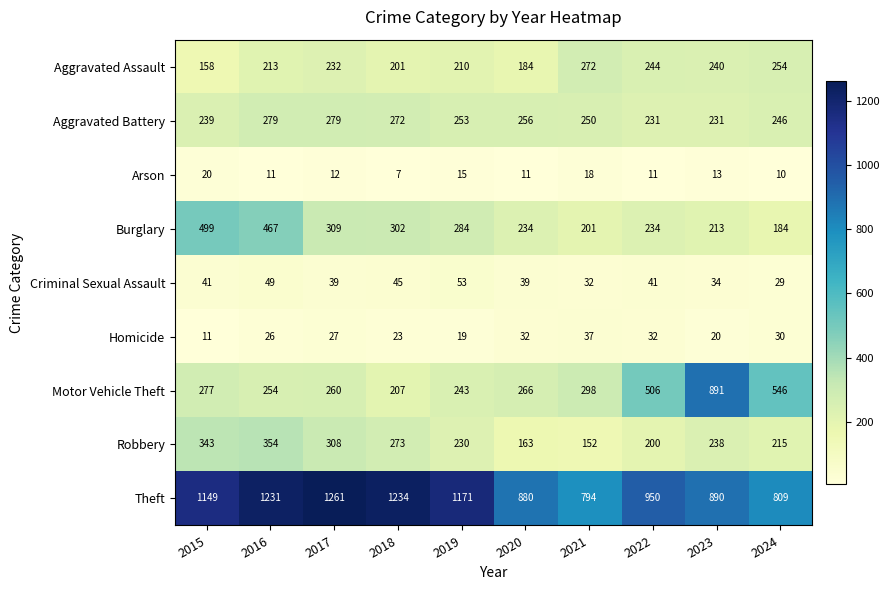

Read the Criminal Sexual Assault value at 2021, to the nearest 5.

30